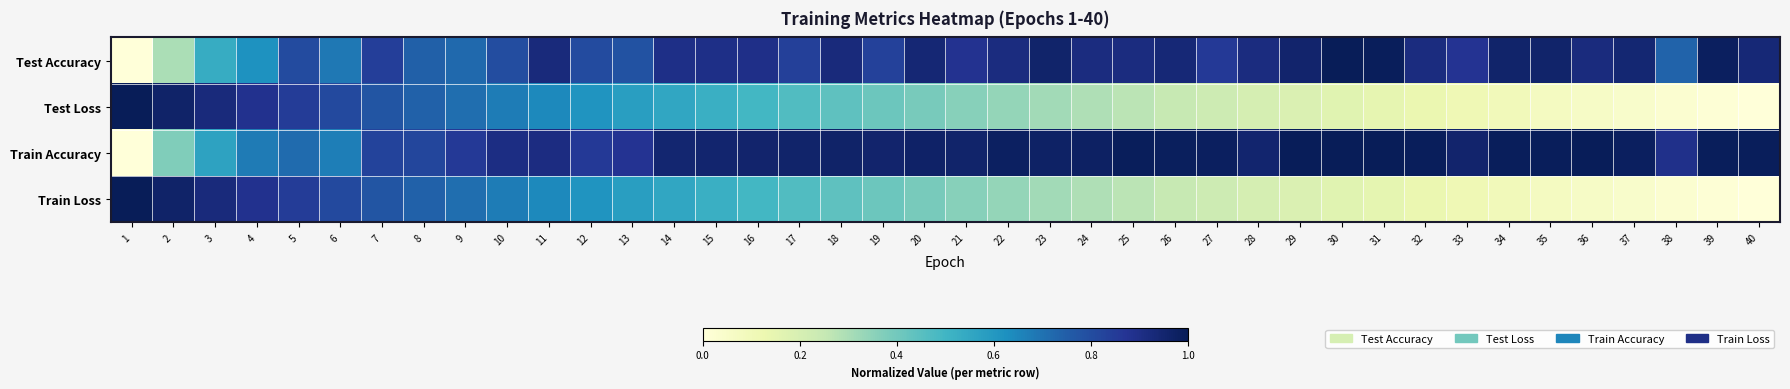

How many data points does each series have?

40